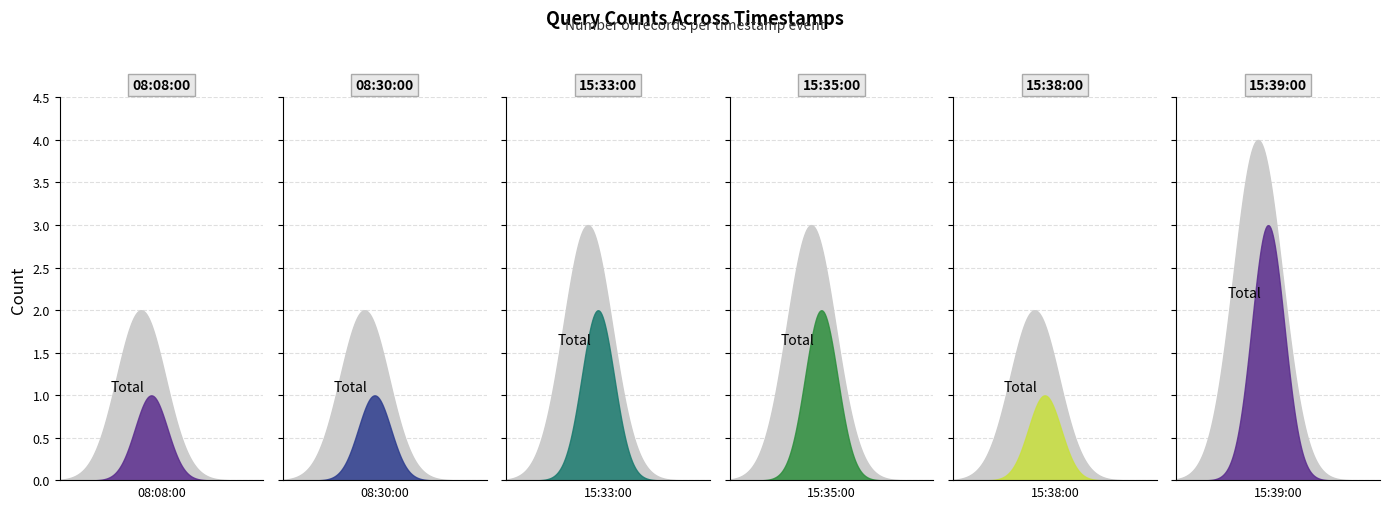

Which label corresponds to the smallest value in the chart?

2019-04-12 08:08:00